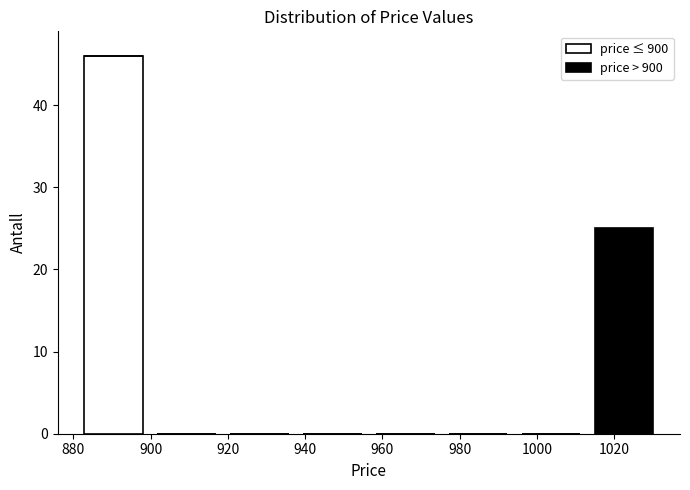

Reading left to right, transcribe this chart: for each stacked bar, give the range it covers on the x-axis and its total height. Neither the bar edges nor the heights are printed on the chart, so give them approximately, as read against the axes.

882 to 900: 46
900 to 918: 0
918 to 938: 0
938 to 956: 0
956 to 976: 0
976 to 994: 0
994 to 1014: 0
1014 to 1032: 25